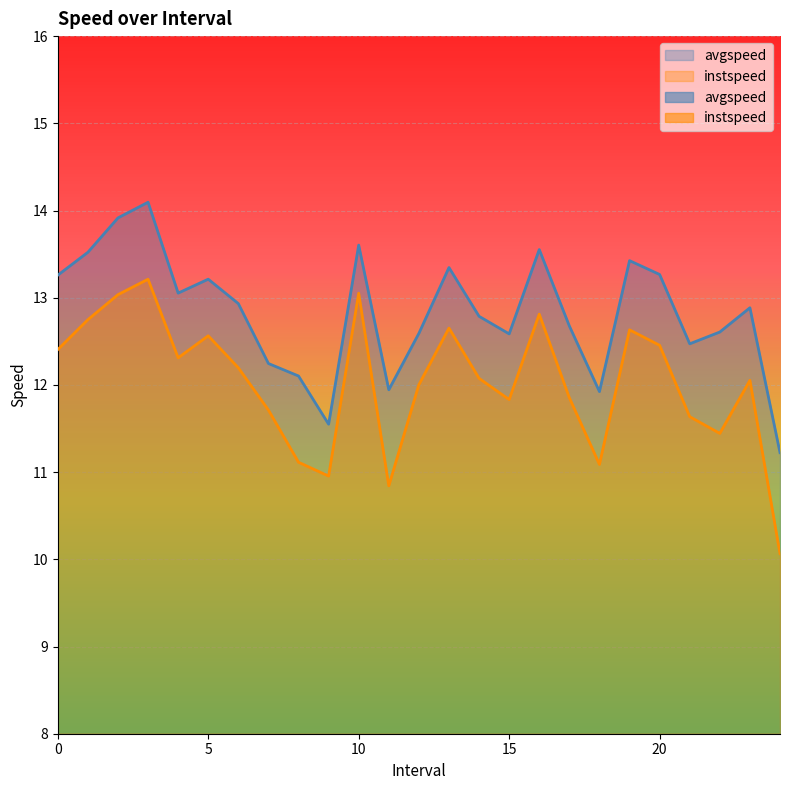

At how many categories does at least one series exceed 13?

11